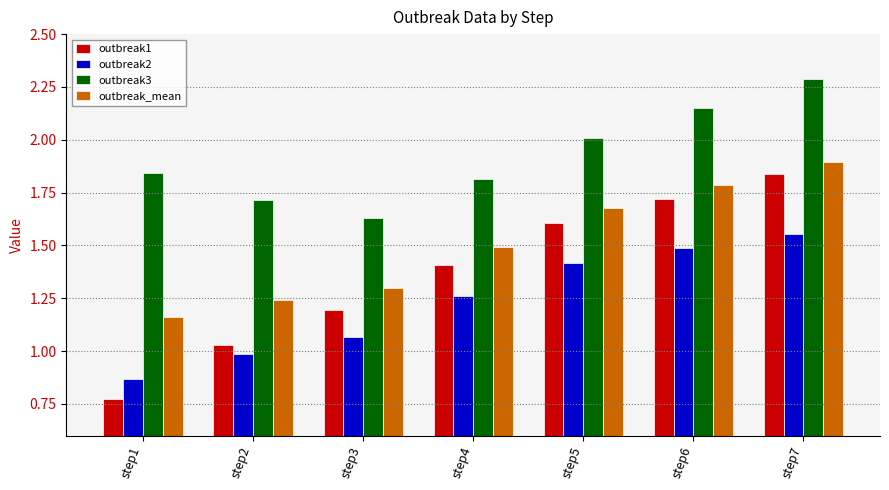

What are all the series names shown in the legend?

outbreak1, outbreak2, outbreak3, outbreak_mean